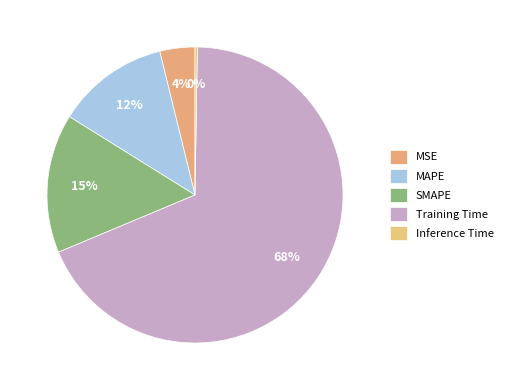

To the nearest percent, what is the difference between the largest and smallest slice percentages?

68%